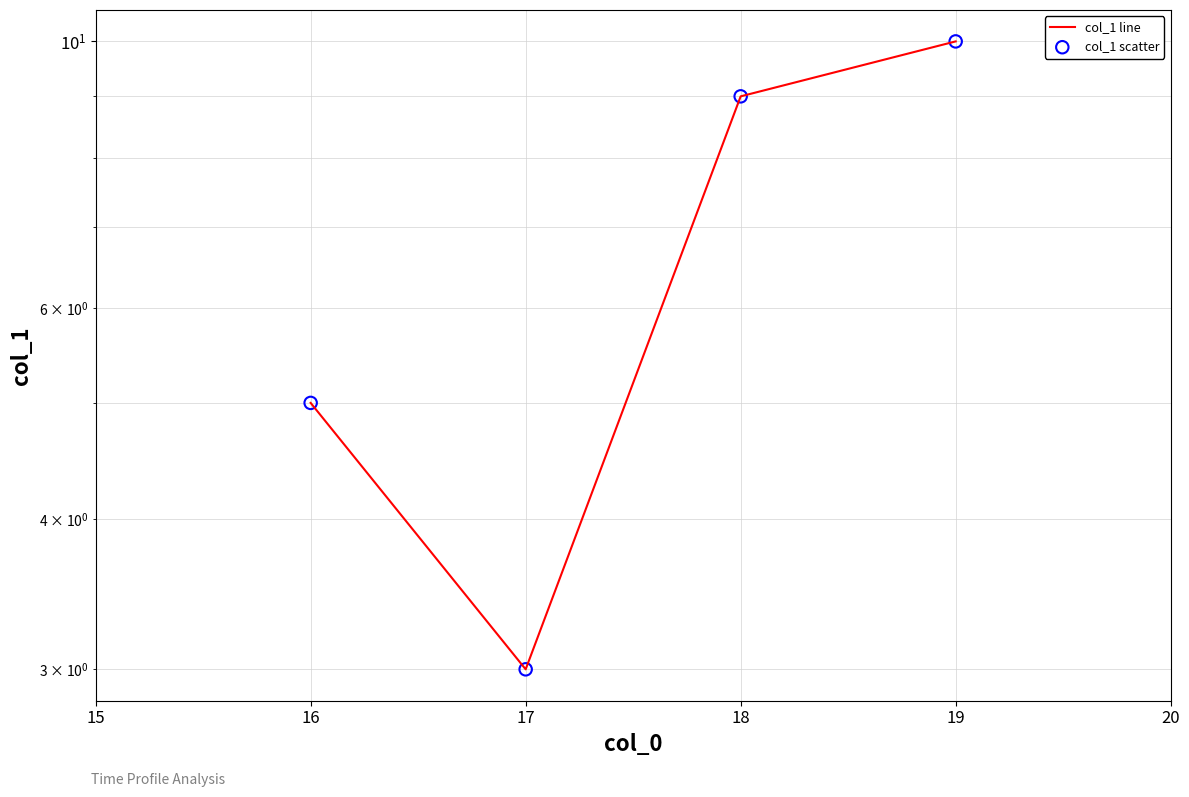

Which series has the largest Y range (max minus min)?

col_1 line